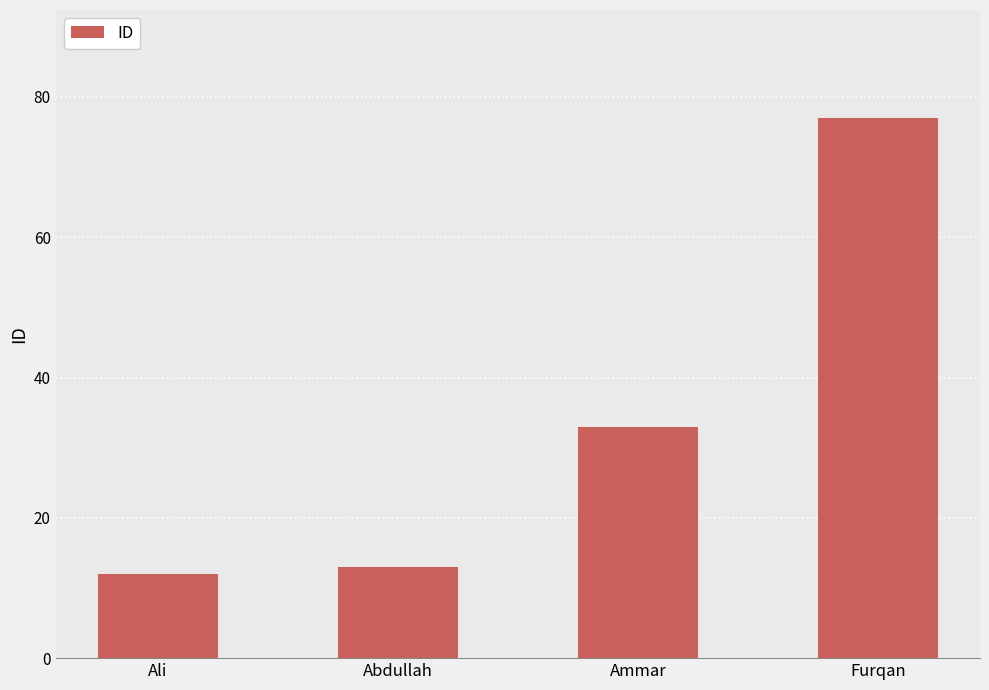

The chart shows a value of 22 at Ammar. True or false?

False